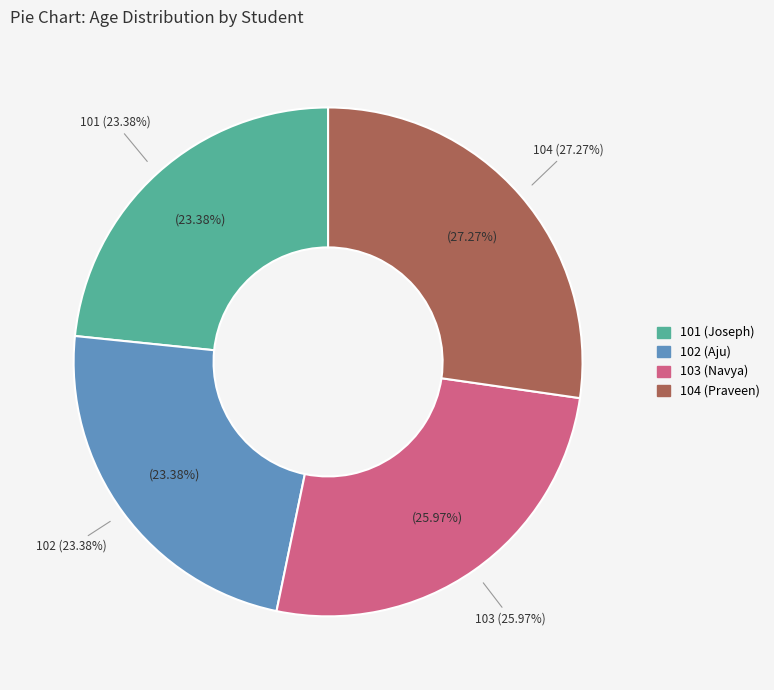

Is it true that 104 (Praveen) is 34% of the pie?

False